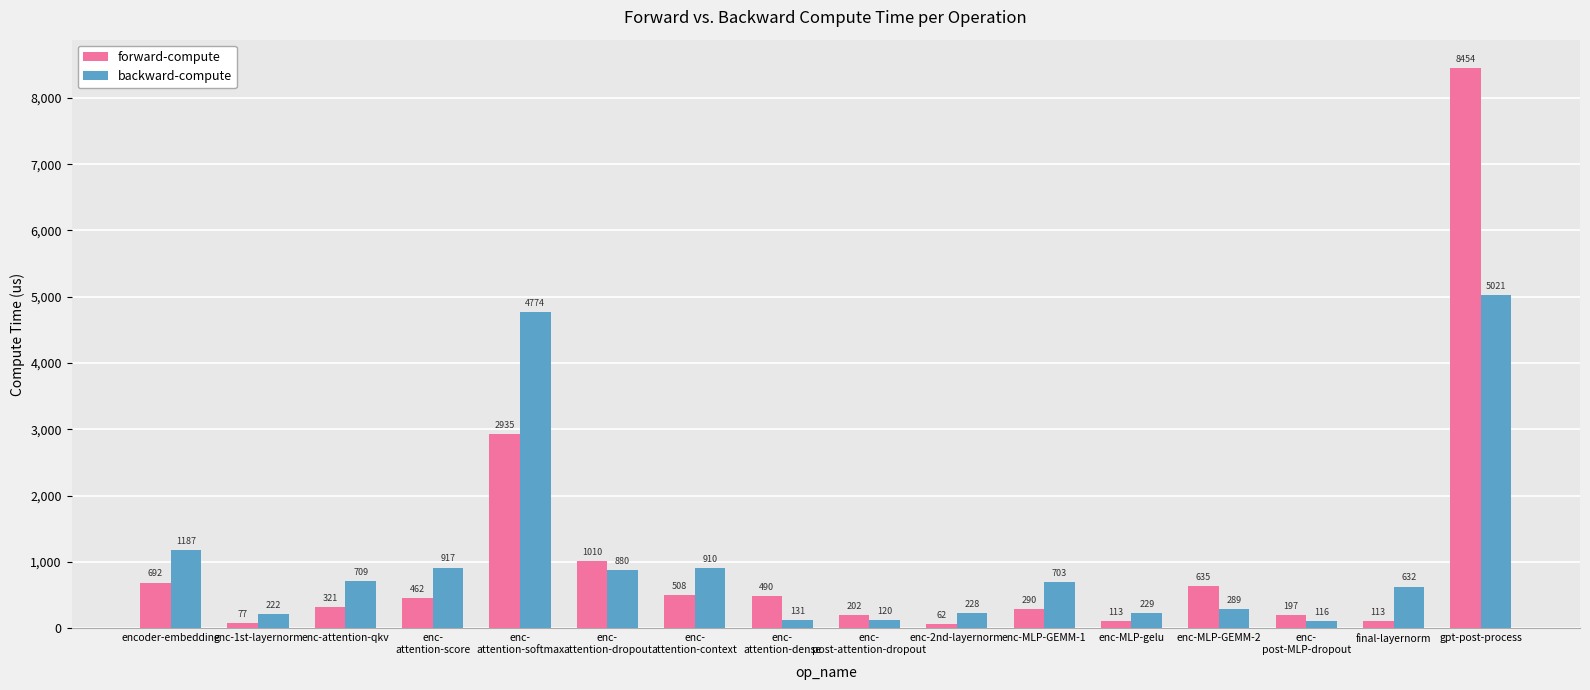

What is the value of the forward-compute bar at the 11th from the left?

290.4